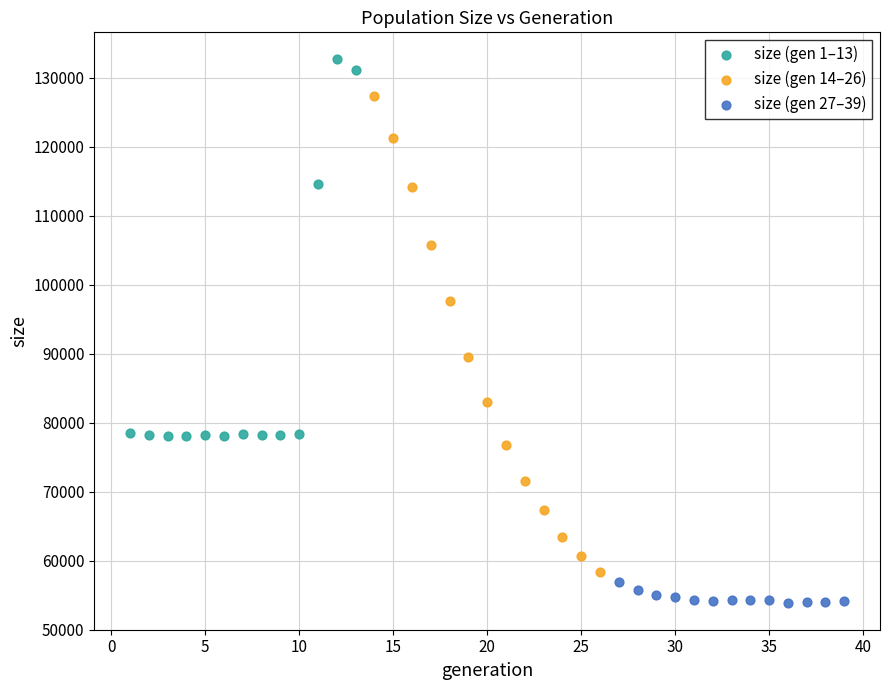

Which series contains the highest Y value?

size (gen 1–13)